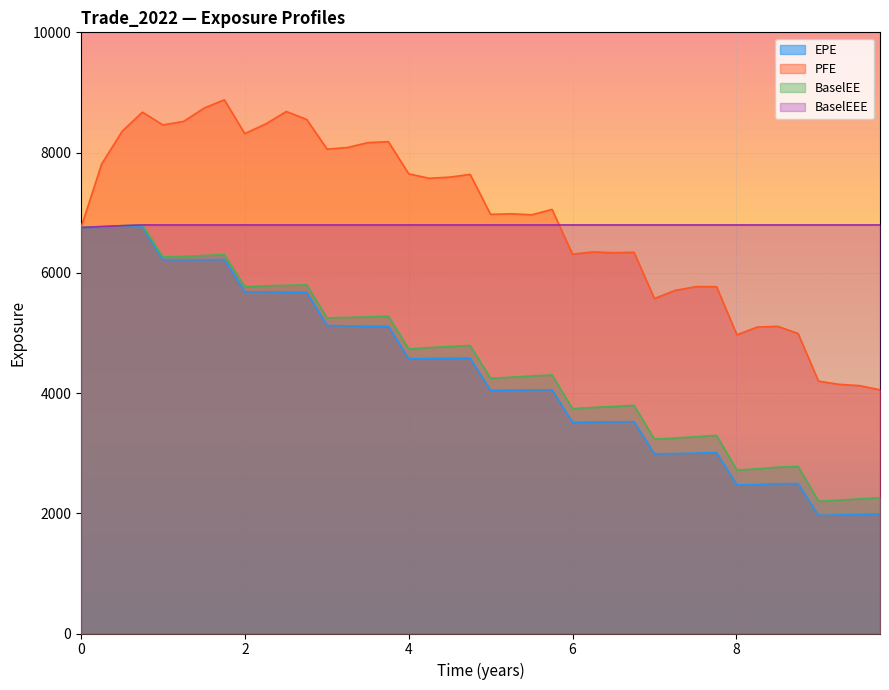

What is the maximum value shown in the chart?

8877.2